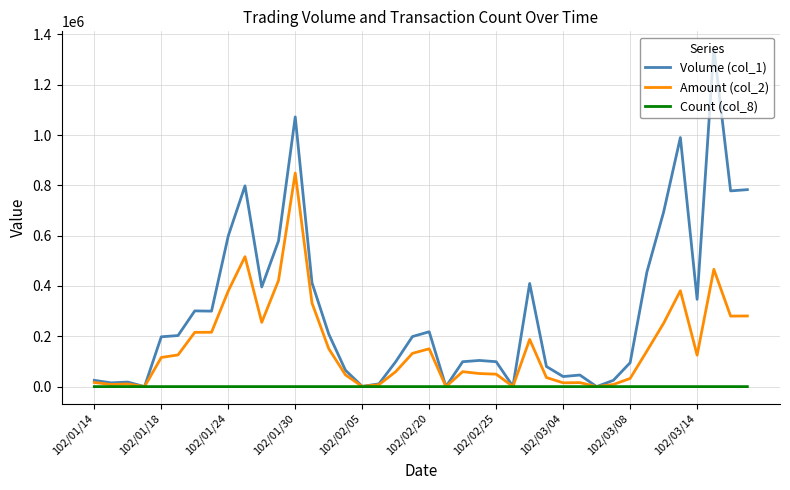

Which series has the widest spread of values?

Volume (col_1)